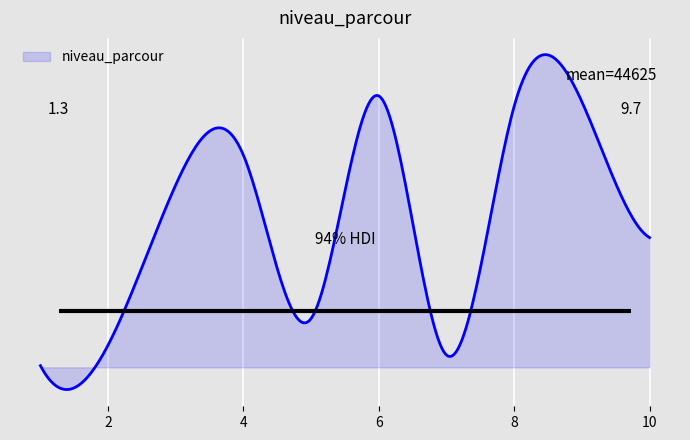

How many points are higher than both their immediate neighbors (excluding endpoints)?

3